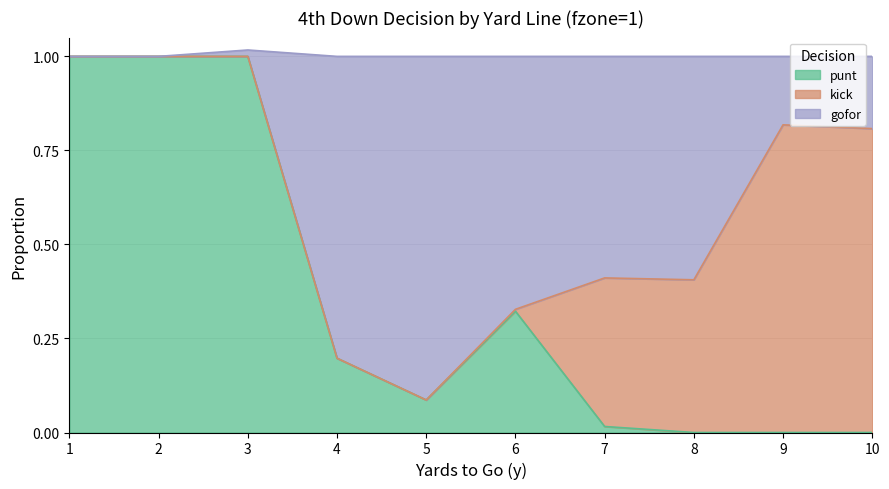

What is the maximum value for punt?

1.0